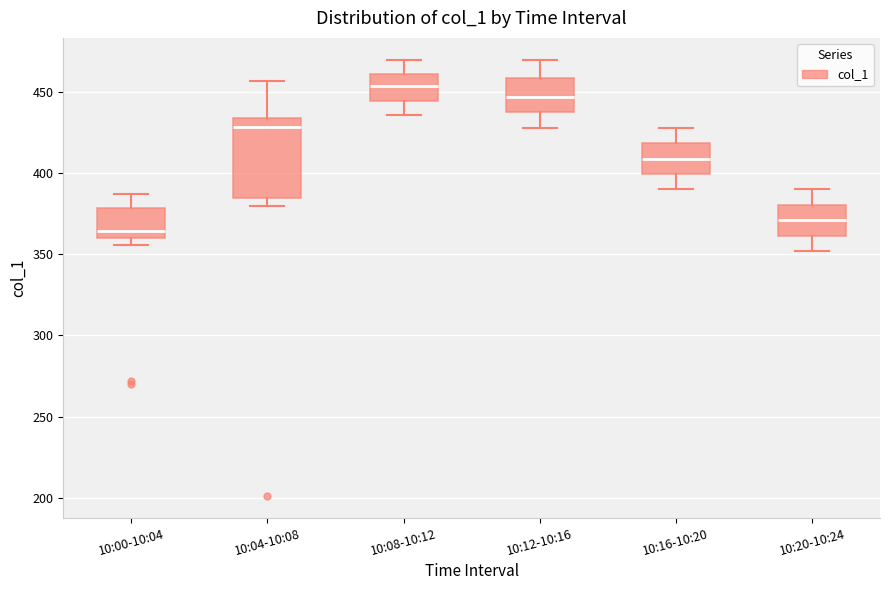

Which box has the lowest median line?

10:00-10:04